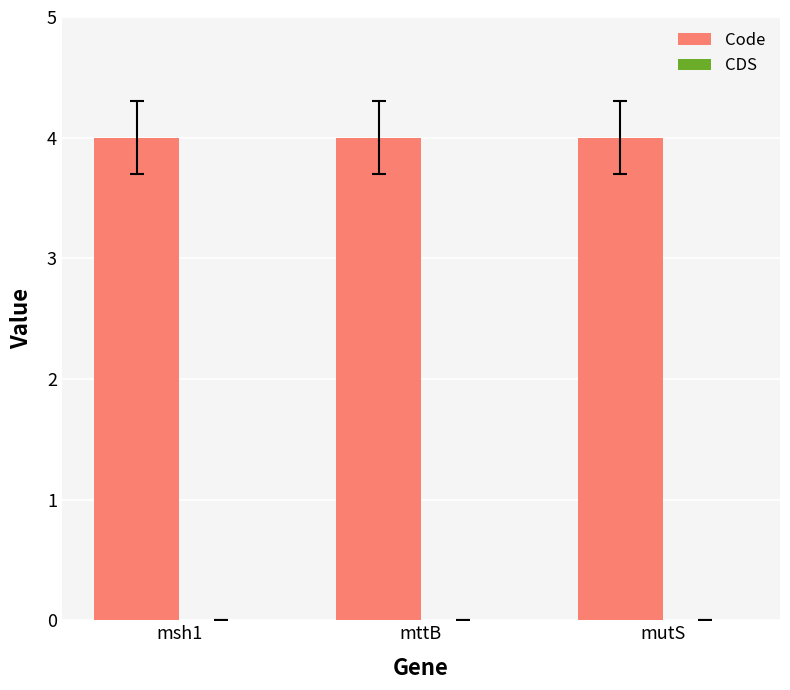

Which has a higher value, msh1 or mttB?

msh1